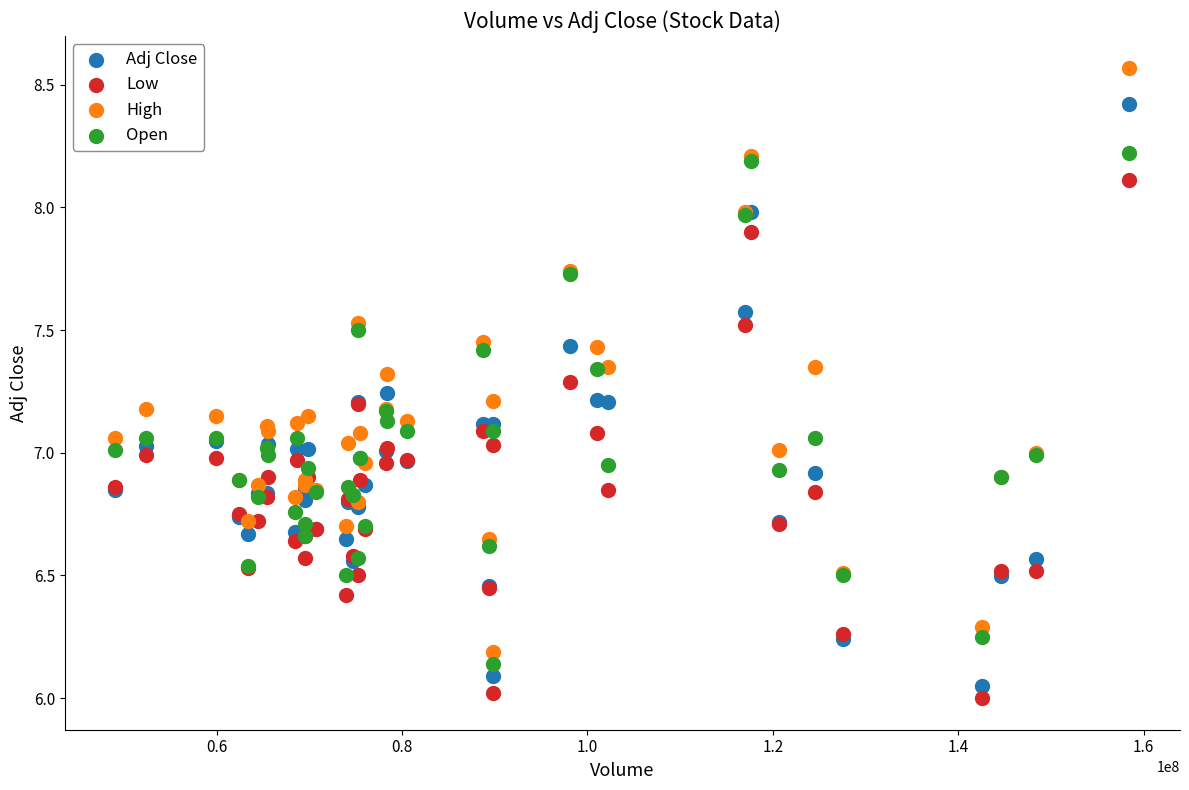

Which series contains the highest Y value?

High